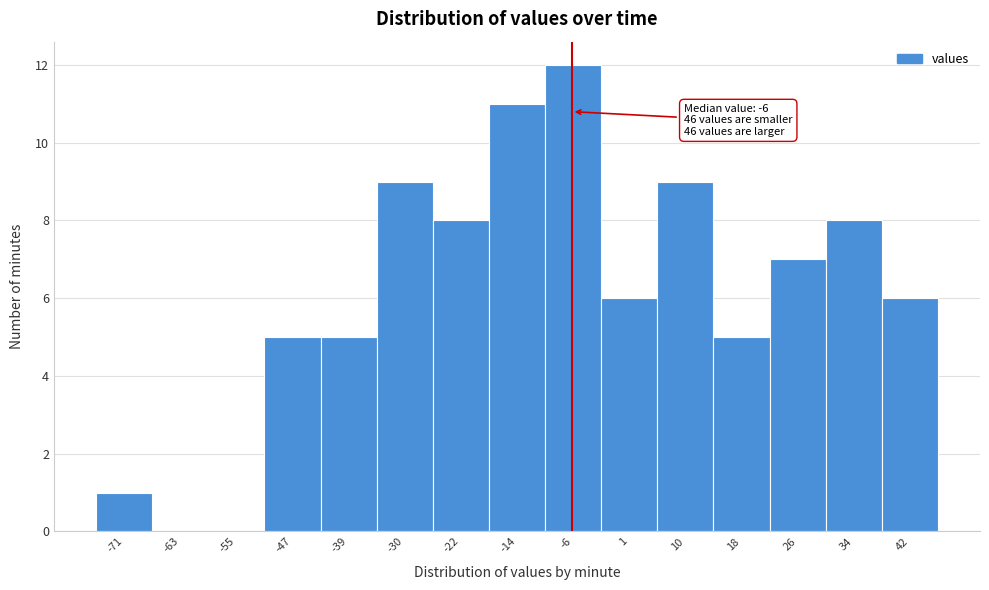

Which range on the x-axis has the tallest bar?

-10.4 to -2.2